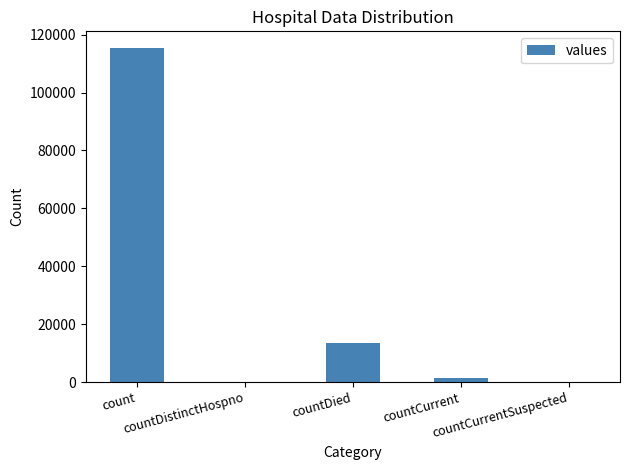

Are the bars grouped side by side (vs. stacked)?

No